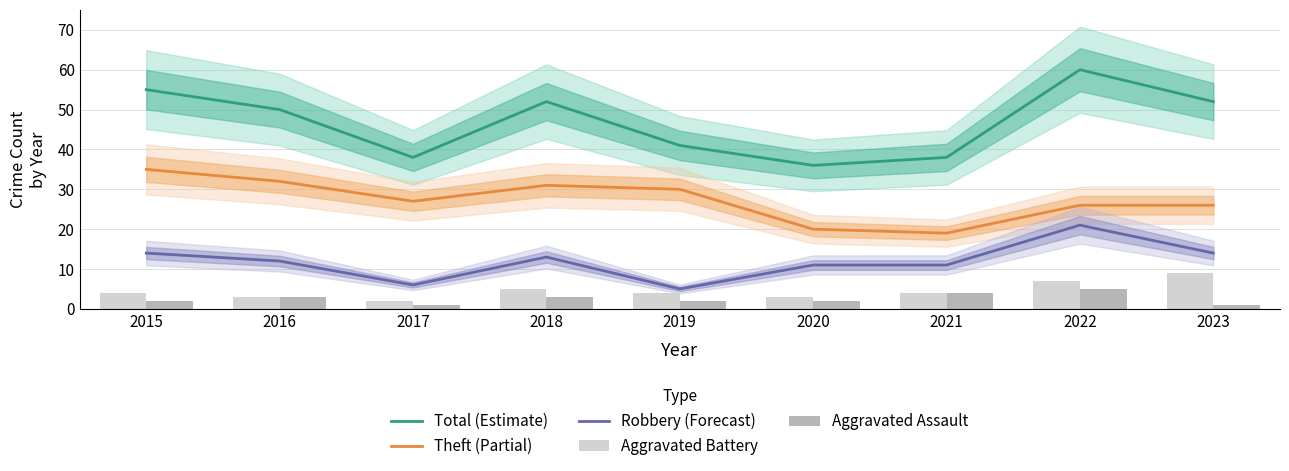

How many values in the Robbery (Forecast) series are below 12?

4